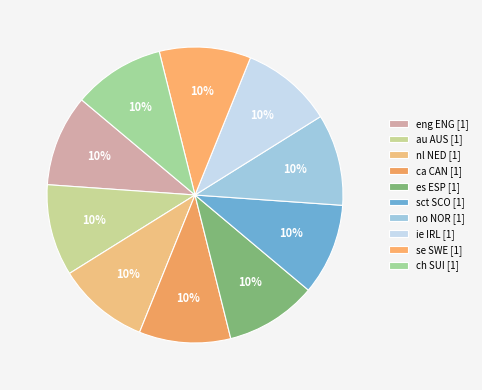

Rank the categories by value from lowest to highest.

es ESP, sct SCO, no NOR, ie IRL, se SWE, ch SUI, nl NED, ca CAN, eng ENG, au AUS